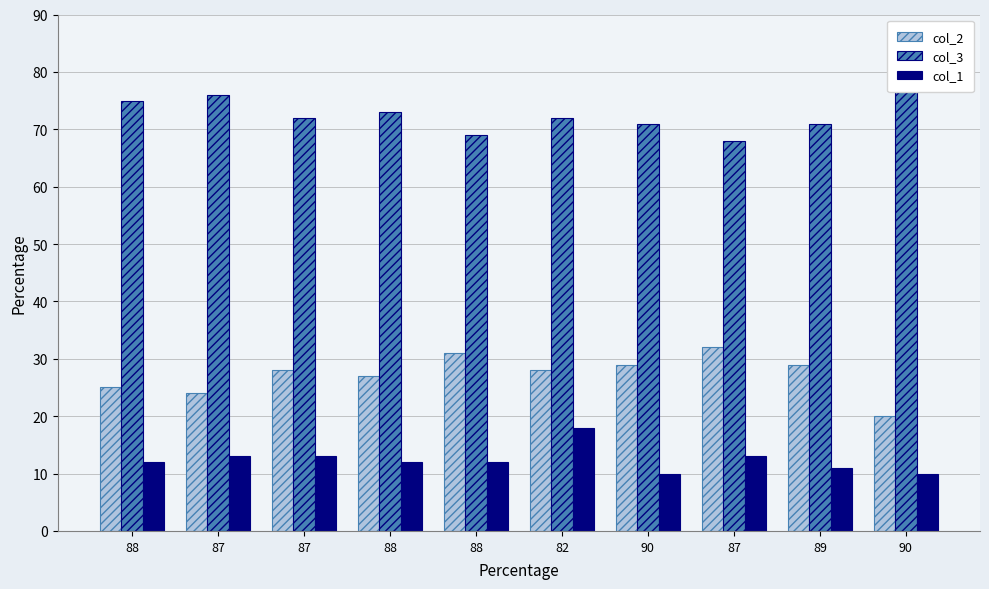

Reading left to right, extract all data points from this chart.

col_2: 88=25	87=24	87=28	88=27	88=31	82=28	90=29	87=32	89=29	90=20
col_3: 88=75	87=76	87=72	88=73	88=69	82=72	90=71	87=68	89=71	90=80
col_1: 88=12	87=13	87=13	88=12	88=12	82=18	90=10	87=13	89=11	90=10